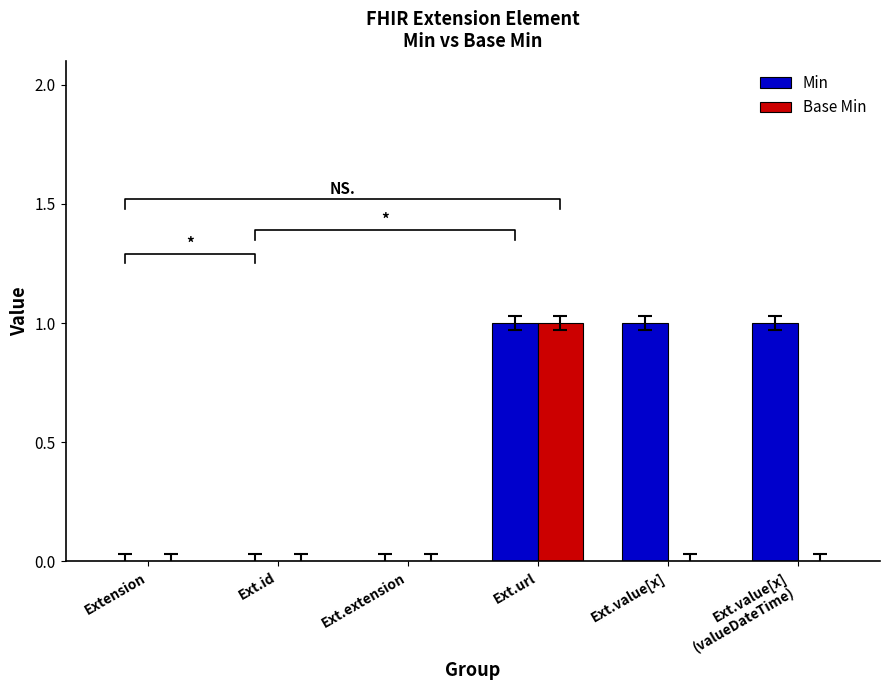

What position from the right is Ext.value[x]?

2